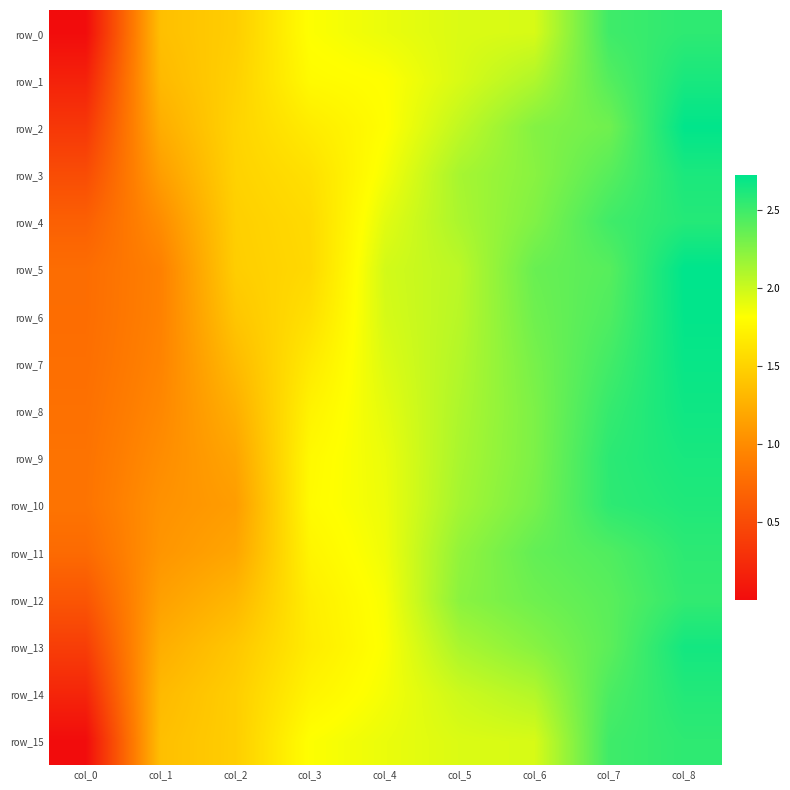

How many values in the row_9 series are below 1?

1